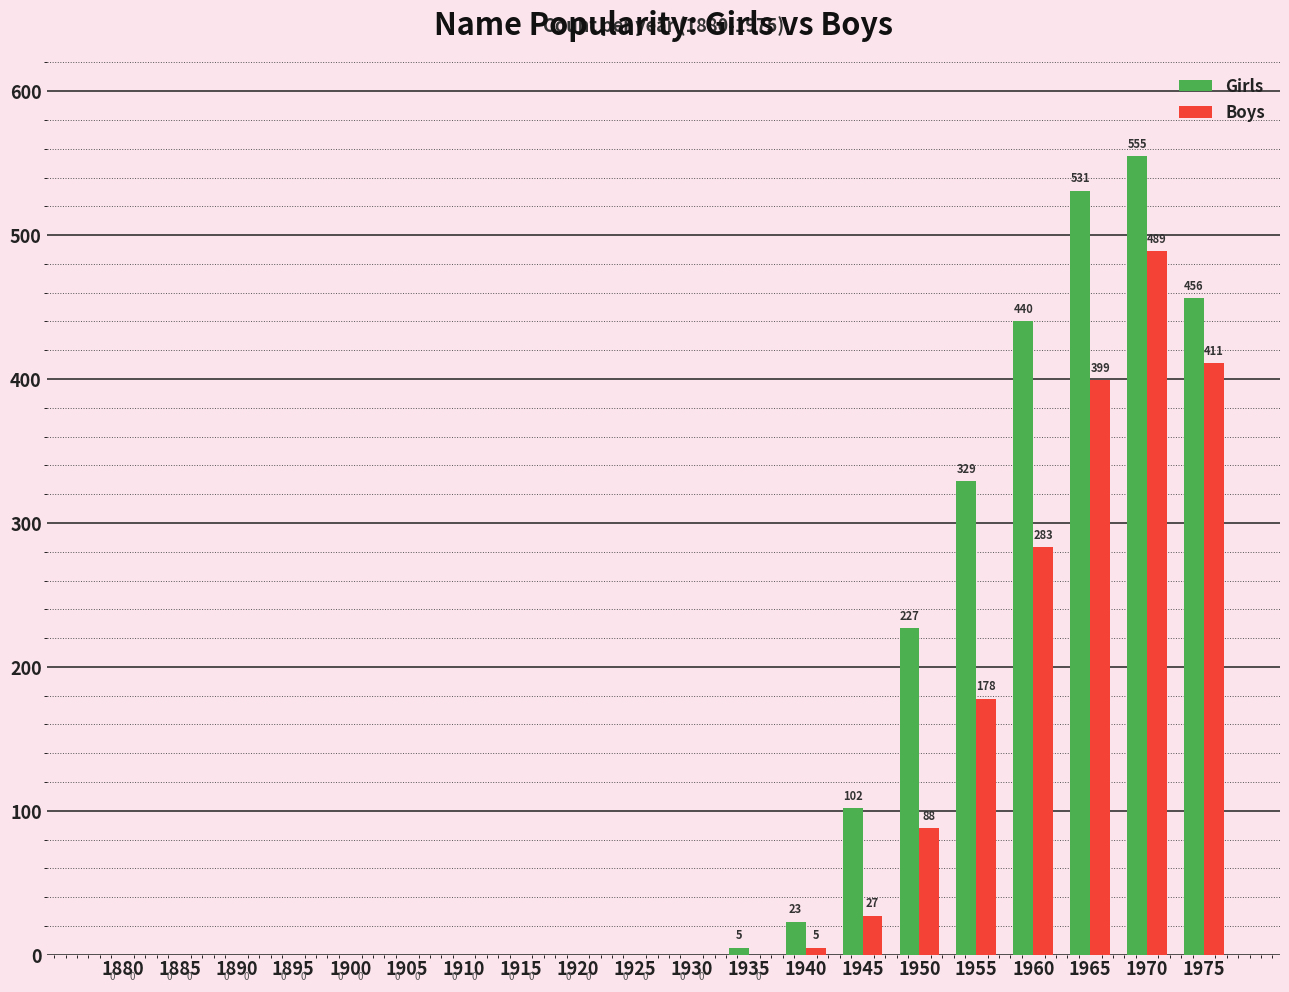

Which category has the highest value in the Boys series?

1970